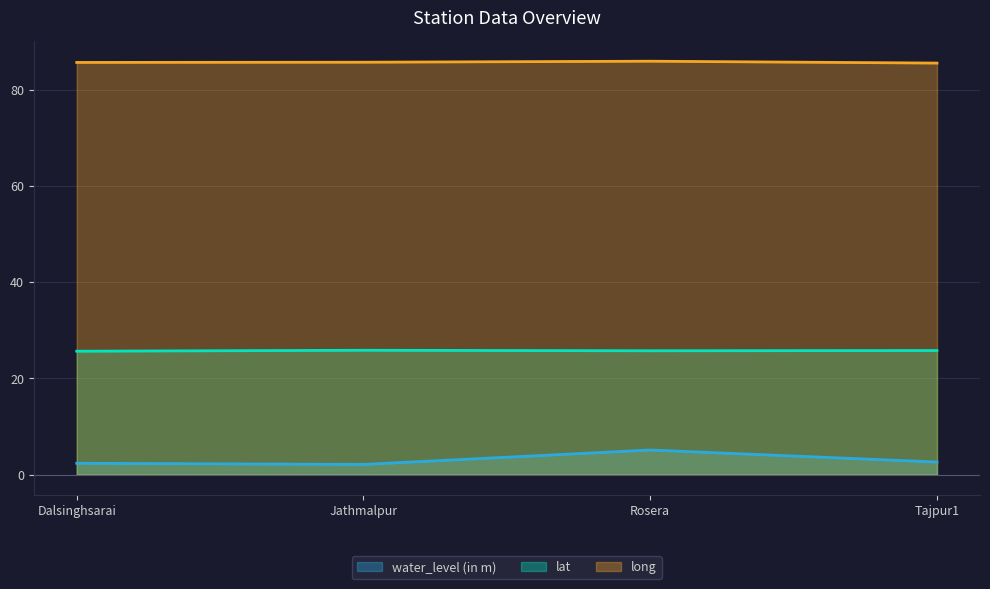

Which has a higher value, Rosera or Dalsinghsarai?

Rosera